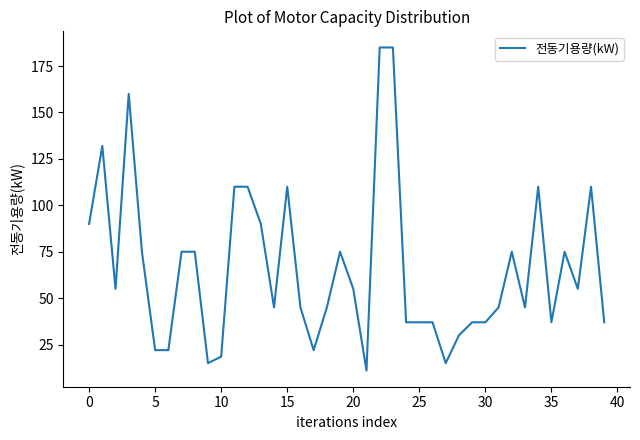

What is the greatest value displayed?

185.0